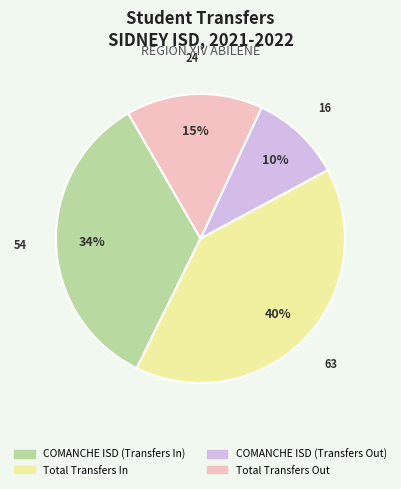

To the nearest percent, what is the difference between the COMANCHE ISD (Transfers Out) and Total Transfers In slice percentages?

30%